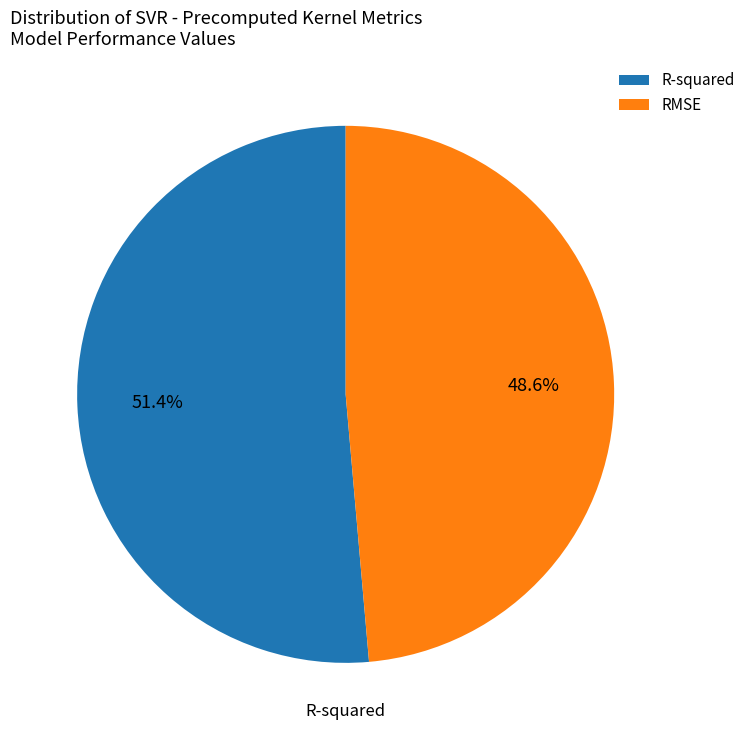

To the nearest percent, what is the difference between the R-squared and RMSE slice percentages?

3%